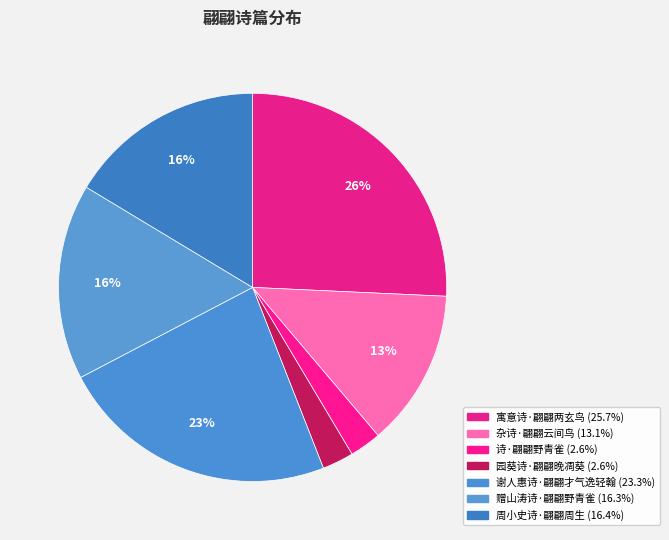

Count the number of slices in the pie.

7